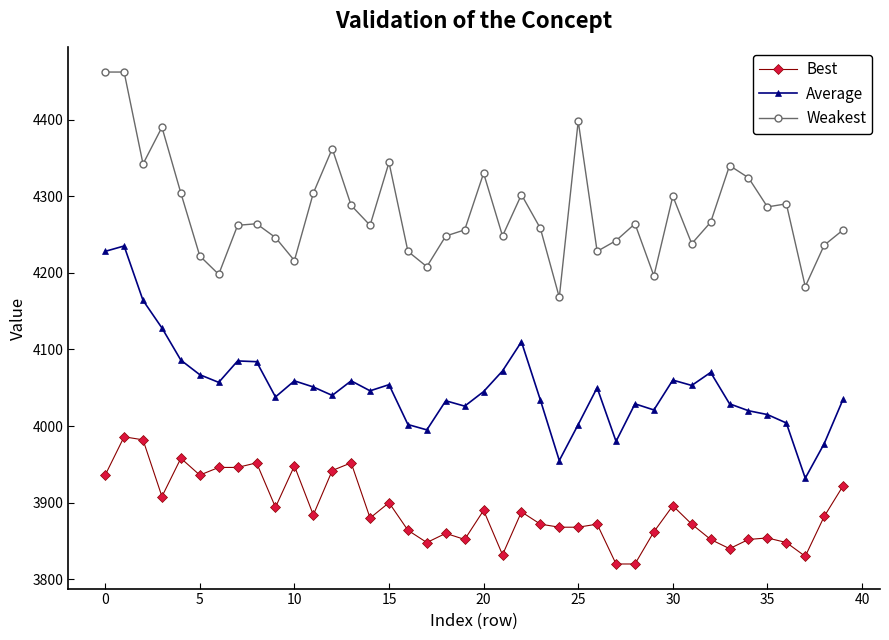

True or false: Average has more than 0 interior local peaks.

True